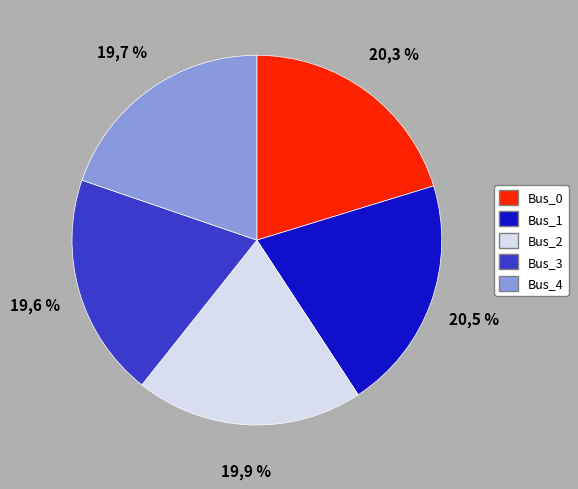

What portion of the pie excludes Bus_3?

80.4%